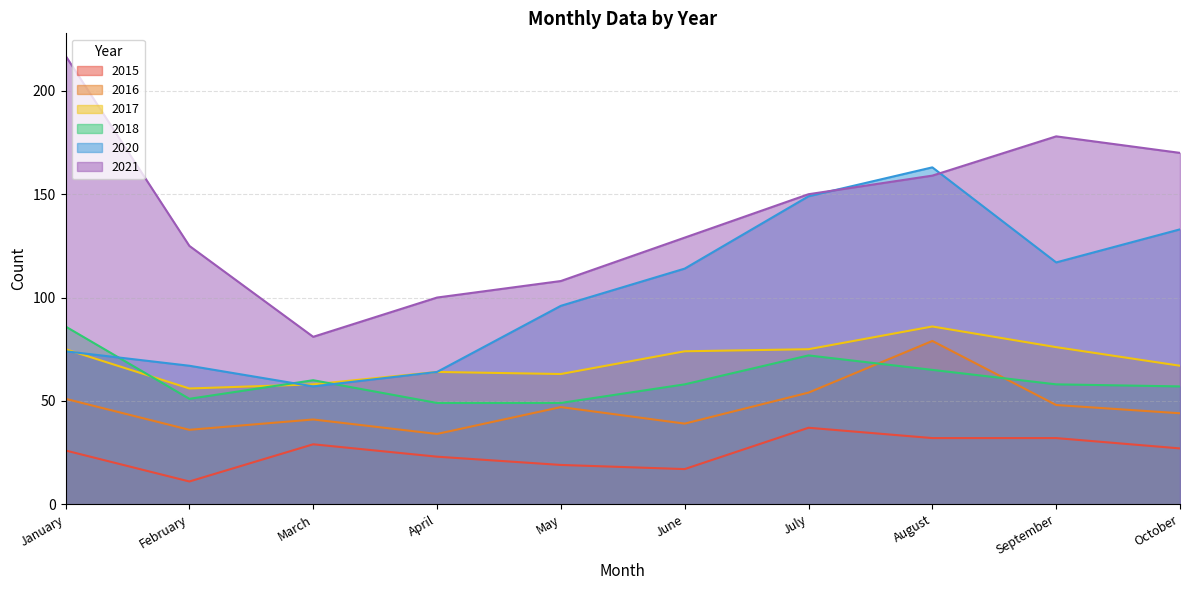

The value of 2015 at February is 11. True or false?

True